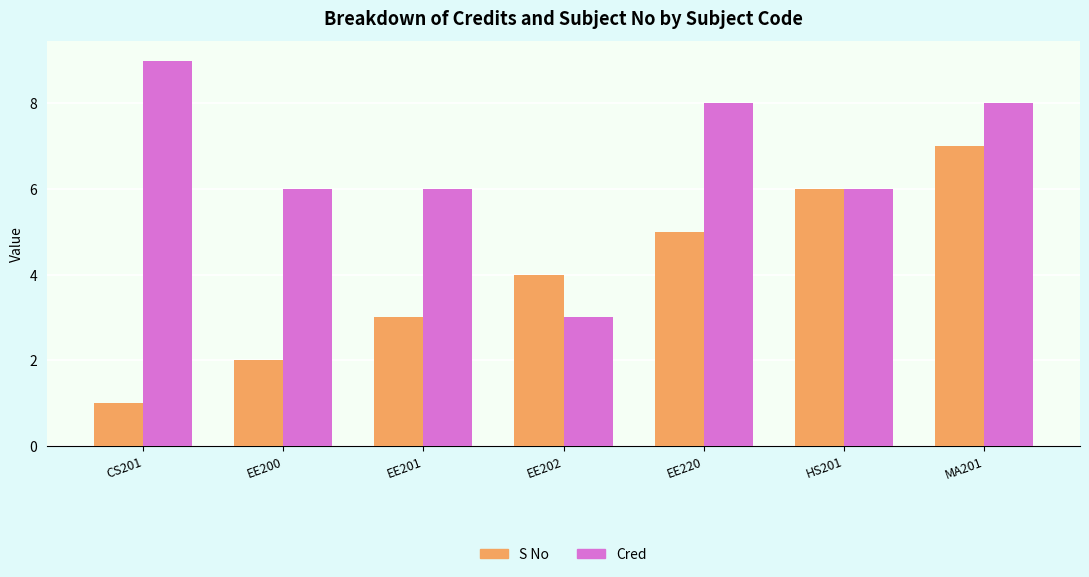

Which category has the lowest value across all series?

CS201